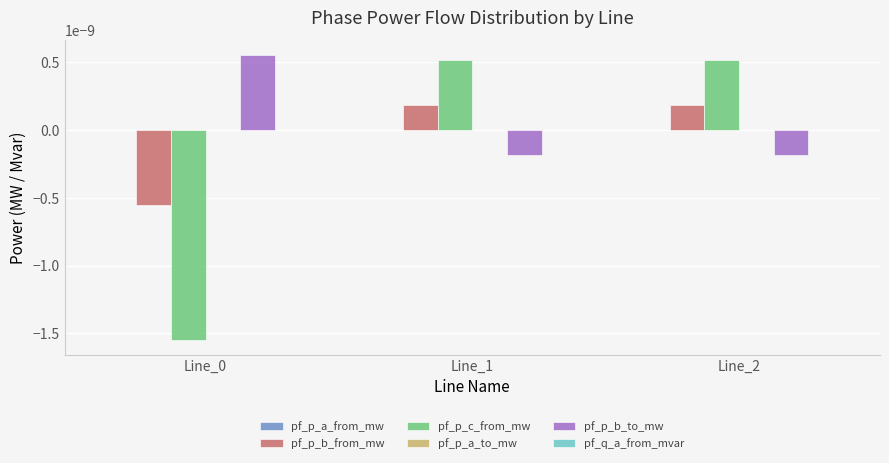

How many distinct data groups are displayed?

6